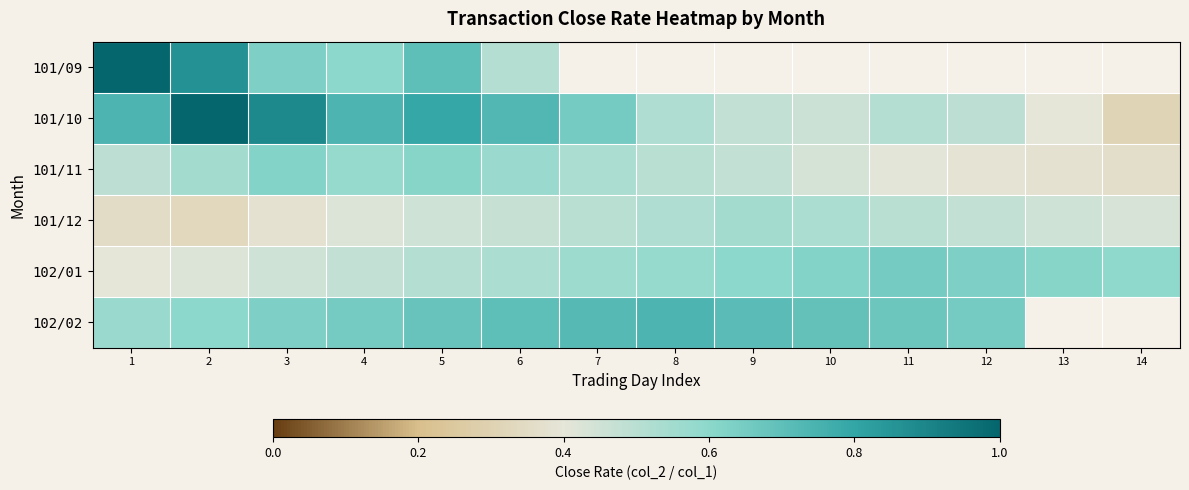

What value does the 101/09 series have at 2?

0.9